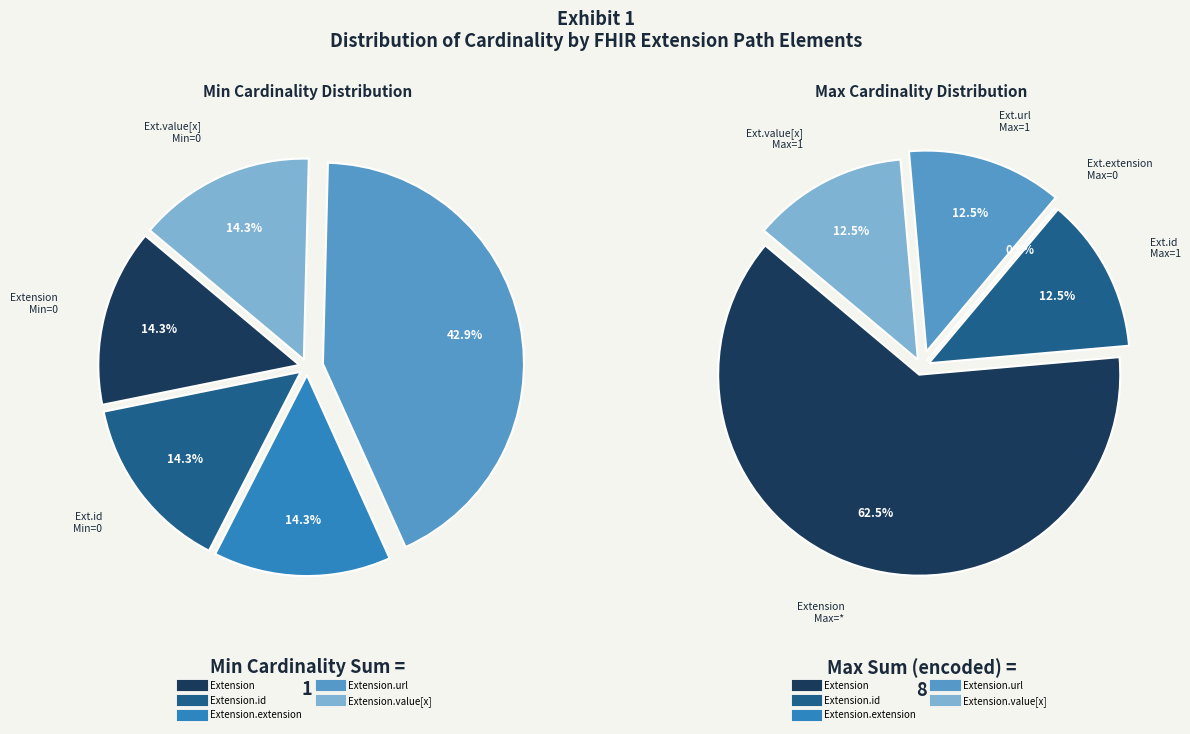

Between Extension.extension and Extension, which is larger?

Extension.extension